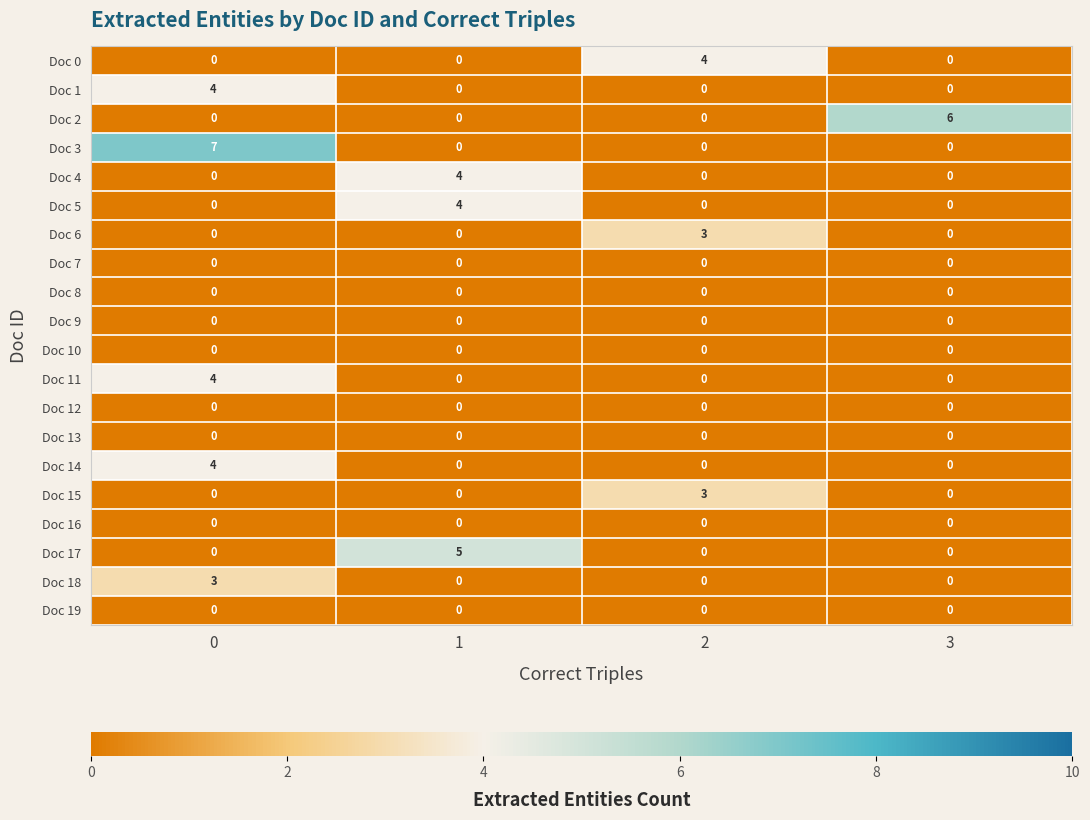

What is the total value across all series at 3?

6